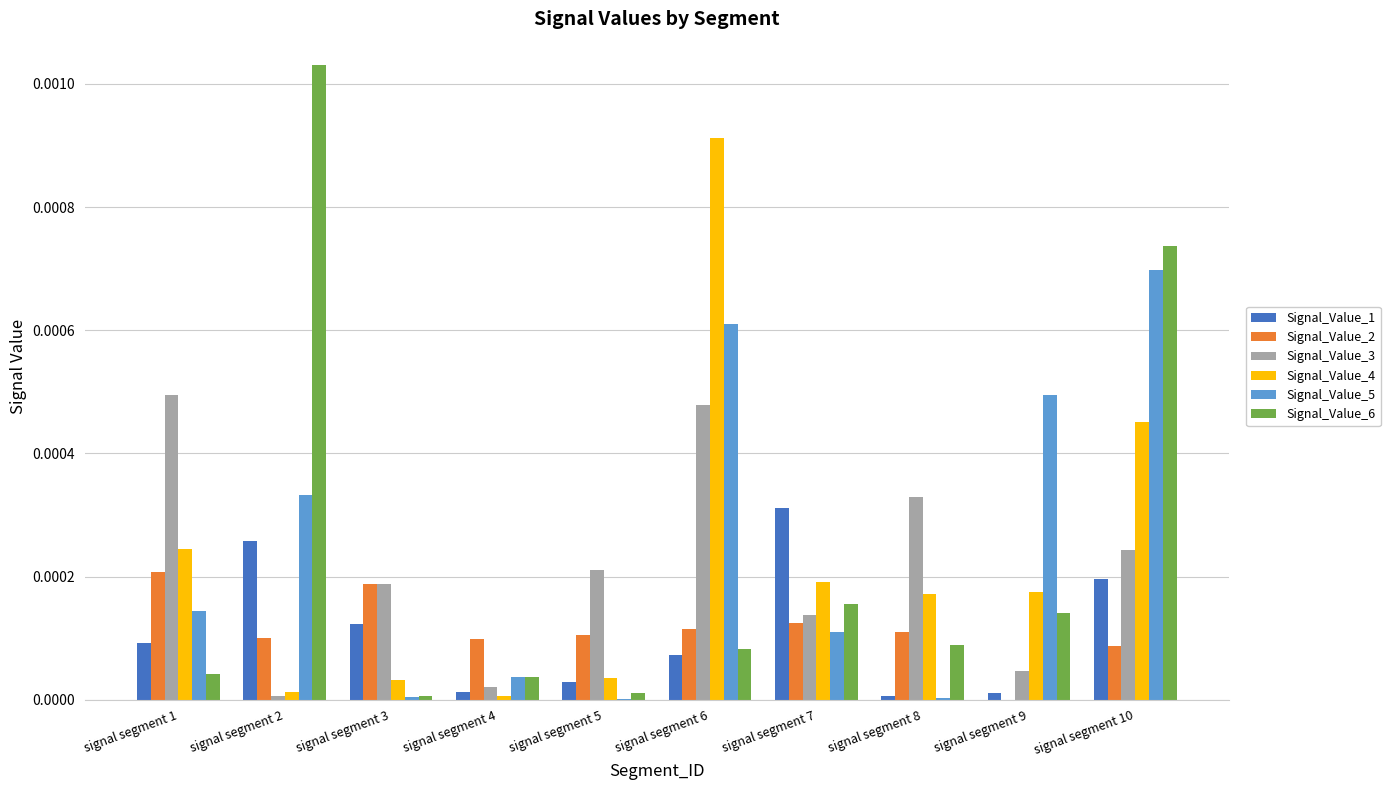

How many groups of bars are there?

10